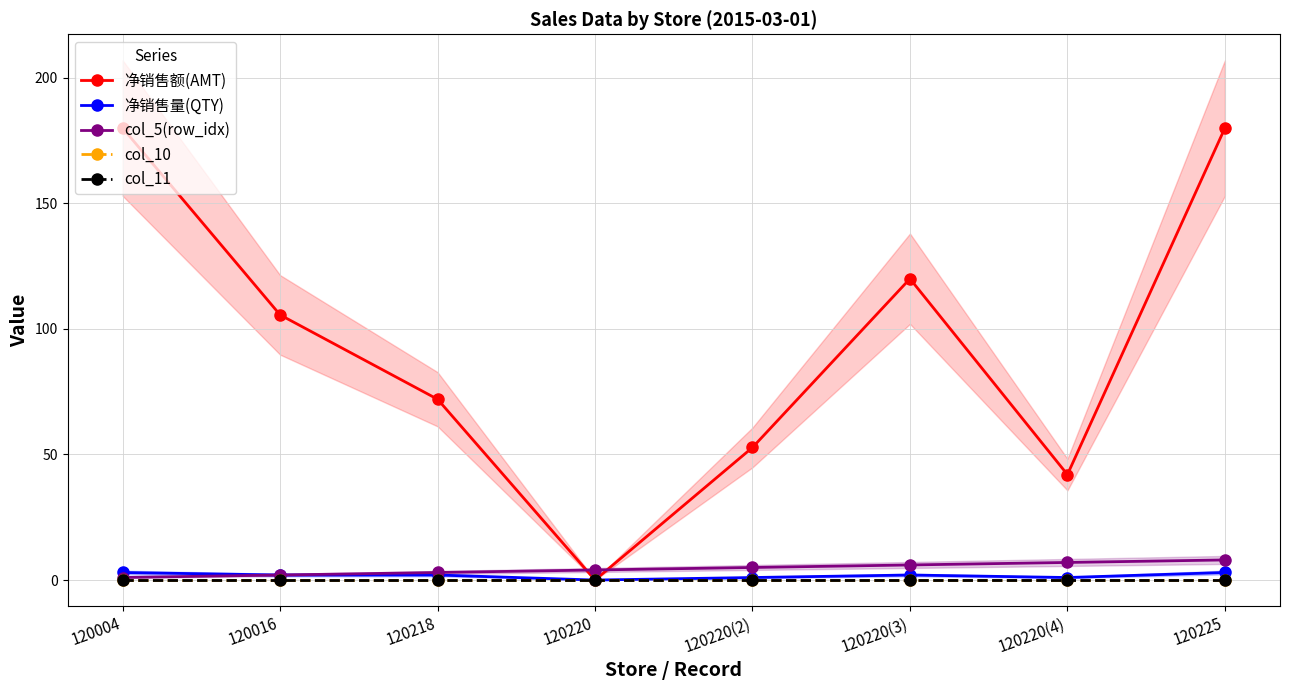

True or false: col_10 and 净销售量(QTY) intersect in this chart.

False